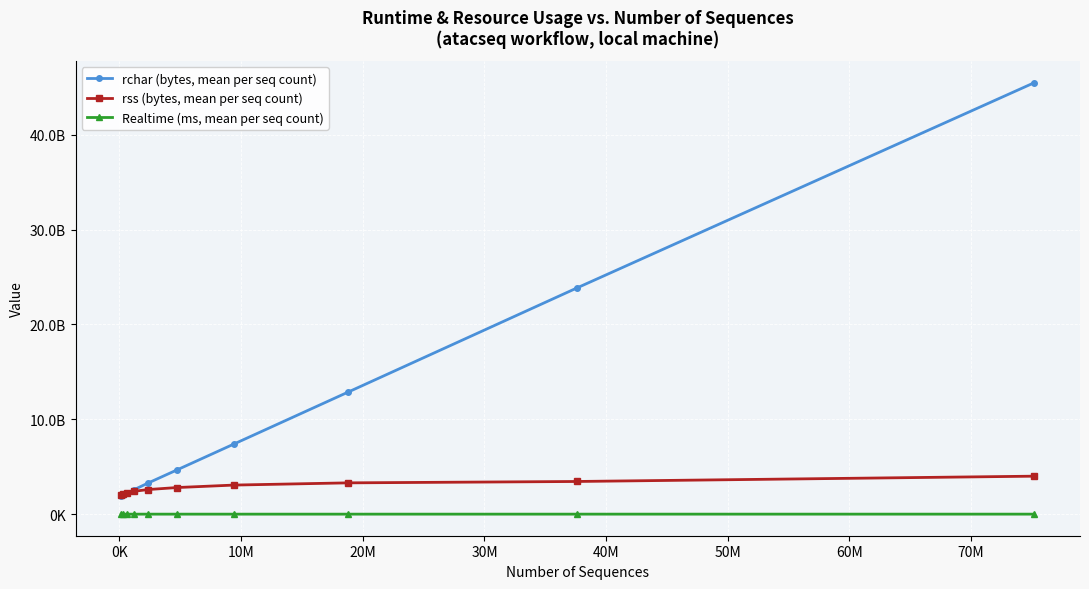

What are all the series names shown in the legend?

rchar (bytes, mean per seq count), rss (bytes, mean per seq count), Realtime (ms, mean per seq count)